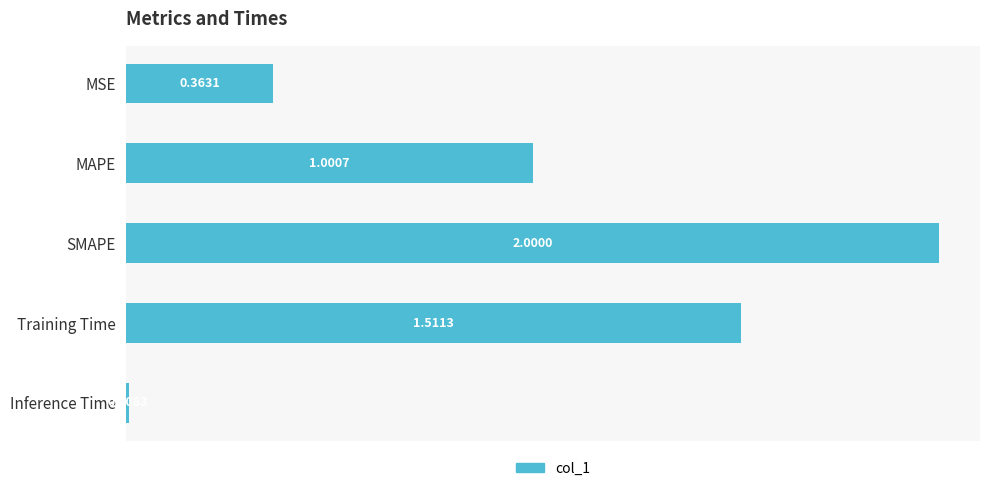

What is the difference between the maximum and minimum values?

2.0